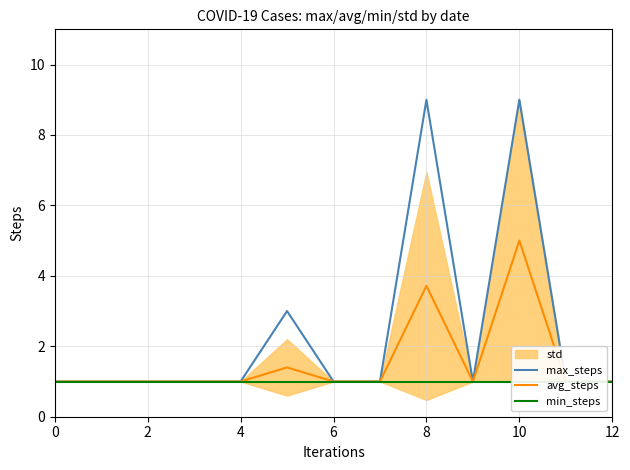

Which series has the largest range (max minus min)?

max_steps